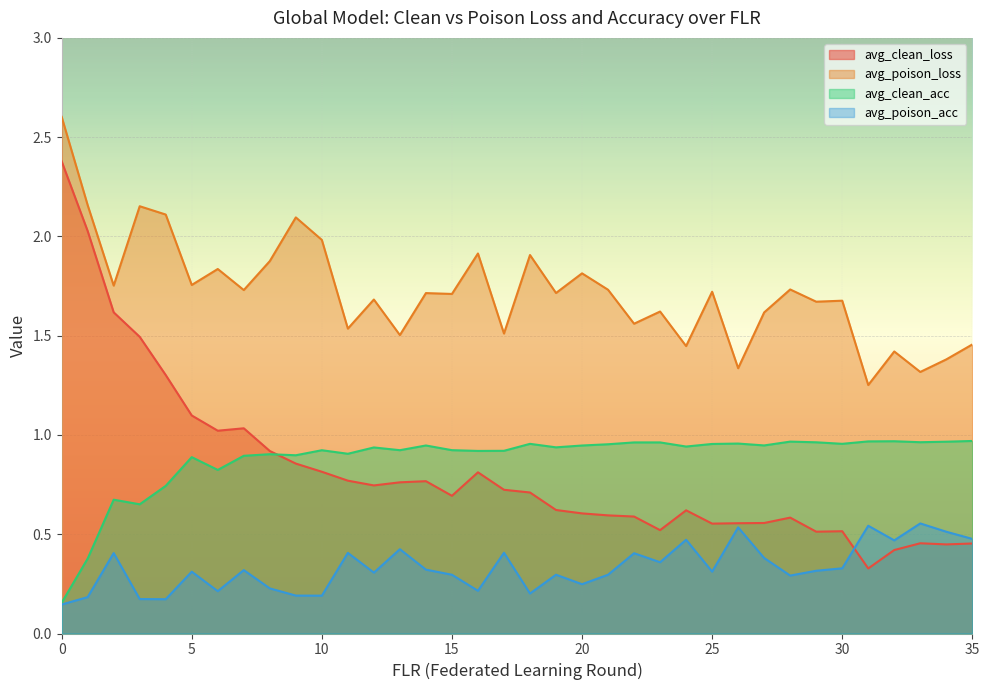

List the labels in order of avg_clean_loss value, largest first.

0, 1, 2, 3, 4, 5, 7, 6, 8, 9, 10, 16, 11, 14, 13, 12, 17, 18, 15, 19, 24, 20, 21, 22, 28, 27, 26, 25, 23, 30, 29, 33, 35, 34, 32, 31